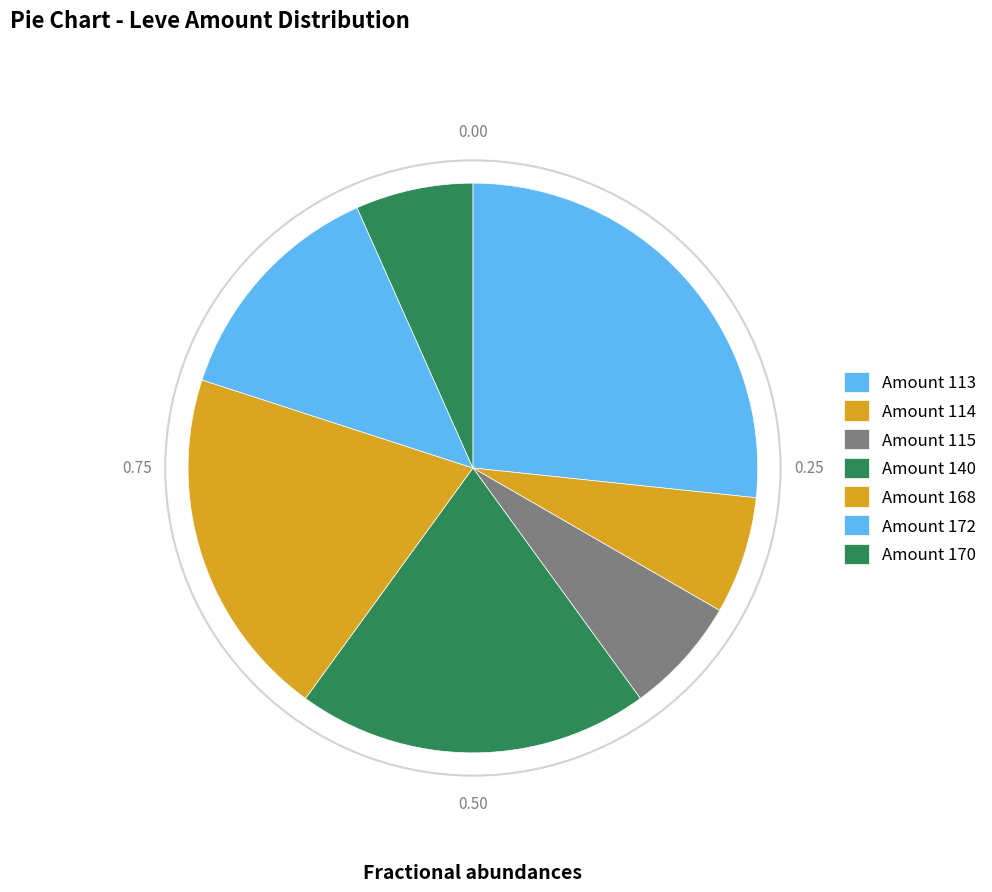

How many segments does this pie chart have?

7